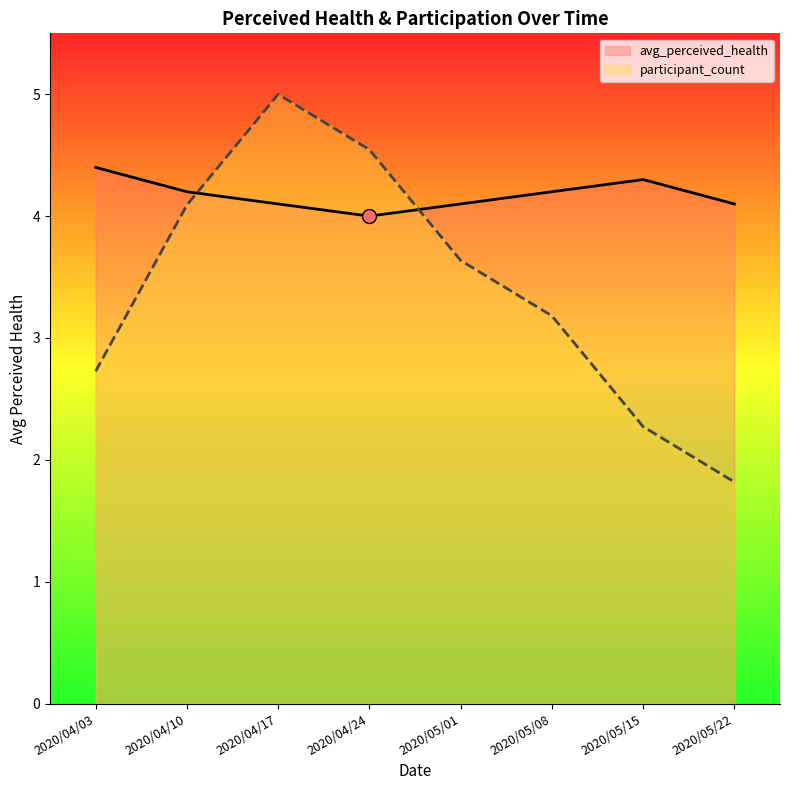

Between which two adjacent categories do participant_count and avg_perceived_health first intersect?

2020/04/10 and 2020/04/17